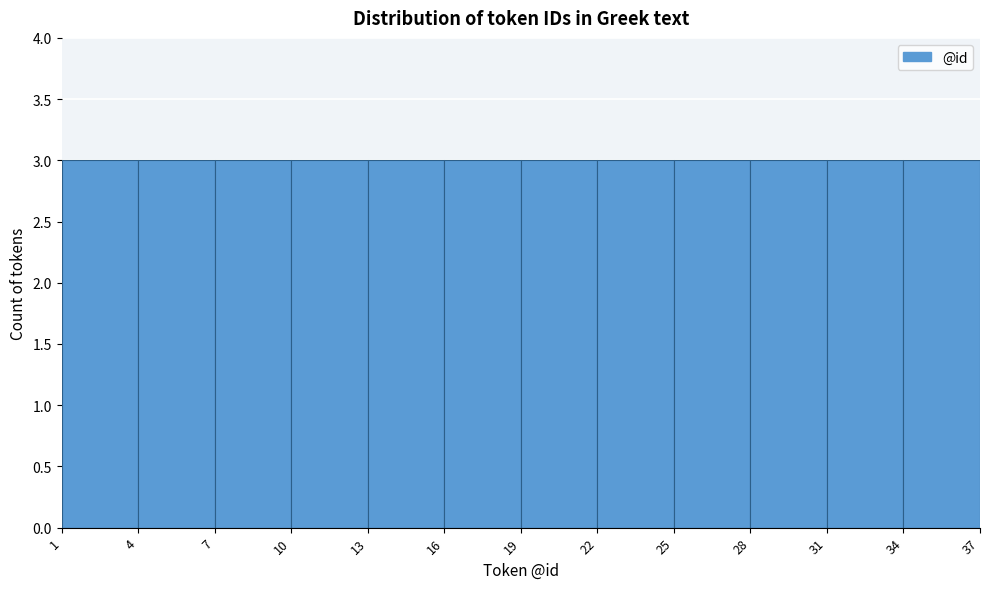

Reading left to right, list every bar in this chart as the range it spans on the x-axis followed by its height. The values are not printed on the chart, so give them approximately, as read against the axis.

1 to 4: 3
4 to 7: 3
7 to 10: 3
10 to 13: 3
13 to 16: 3
16 to 19: 3
19 to 22: 3
22 to 25: 3
25 to 28: 3
28 to 31: 3
31 to 34: 3
34 to 37: 3